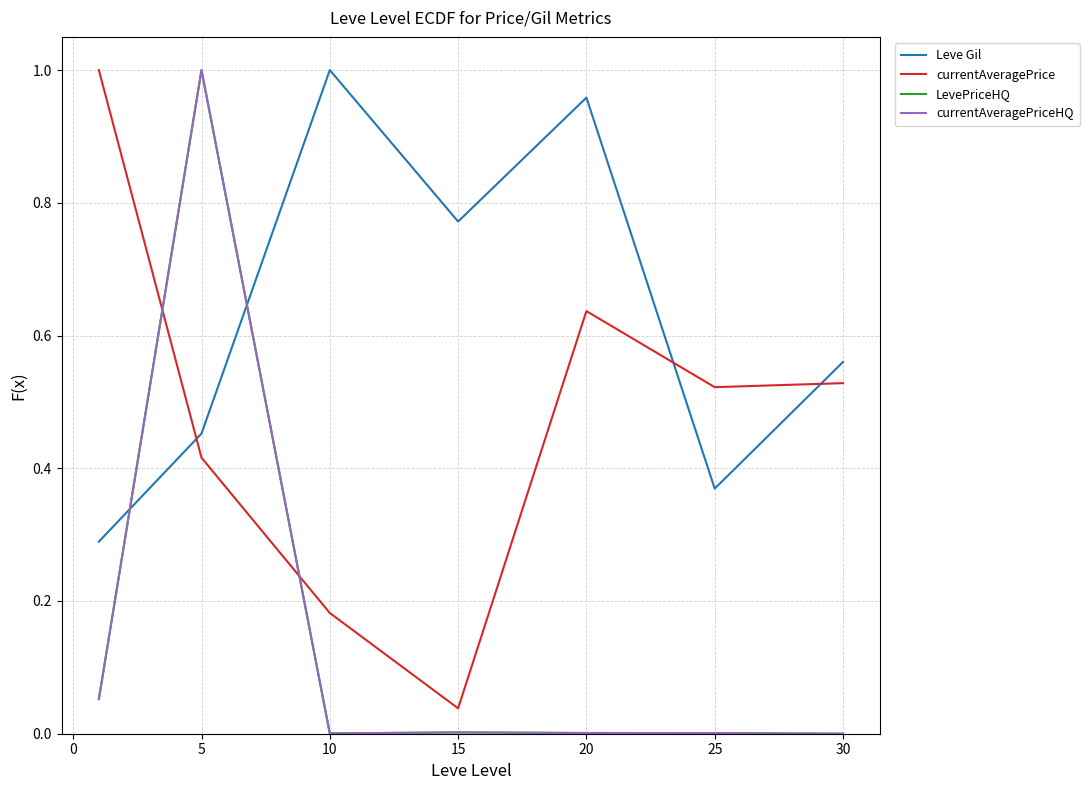

Which series ends up on top after the final intersection of Leve Gil and currentAveragePrice?

Leve Gil